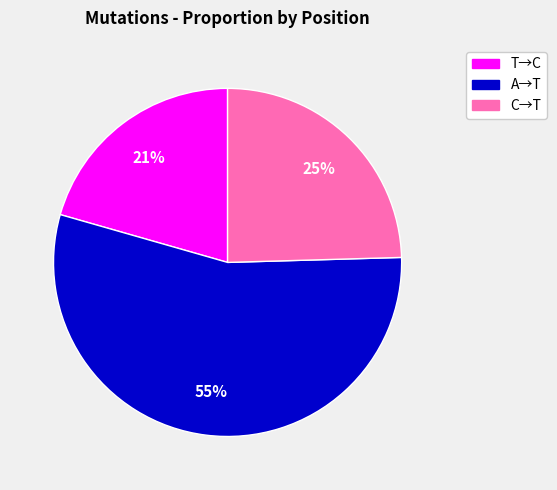

Which slice is the smallest?

T→C